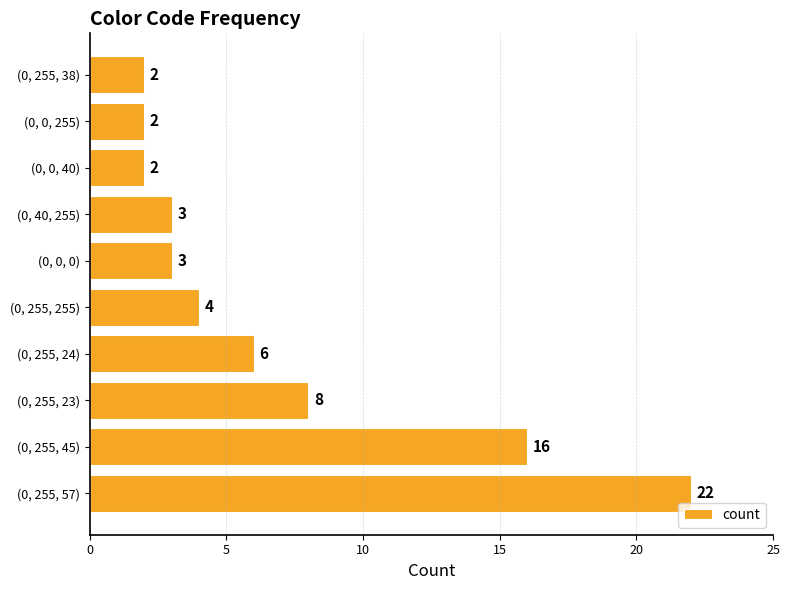

Which has a higher value, (0, 0, 0) or (0, 0, 255)?

(0, 0, 0)